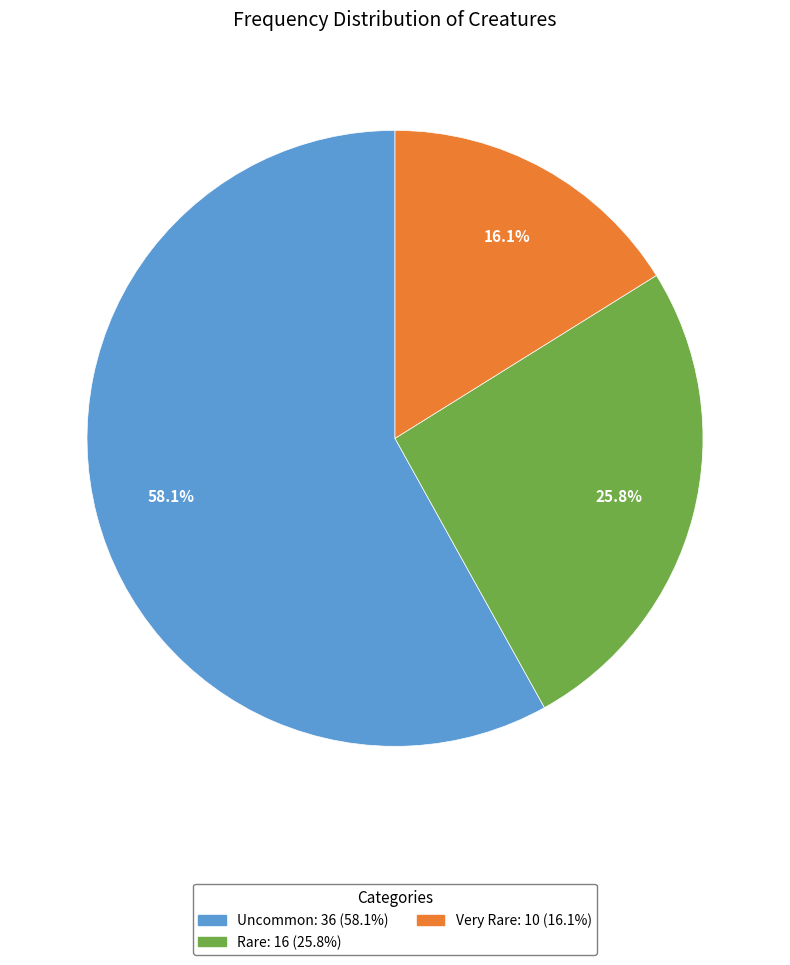

Is Very Rare the majority of the pie?

No